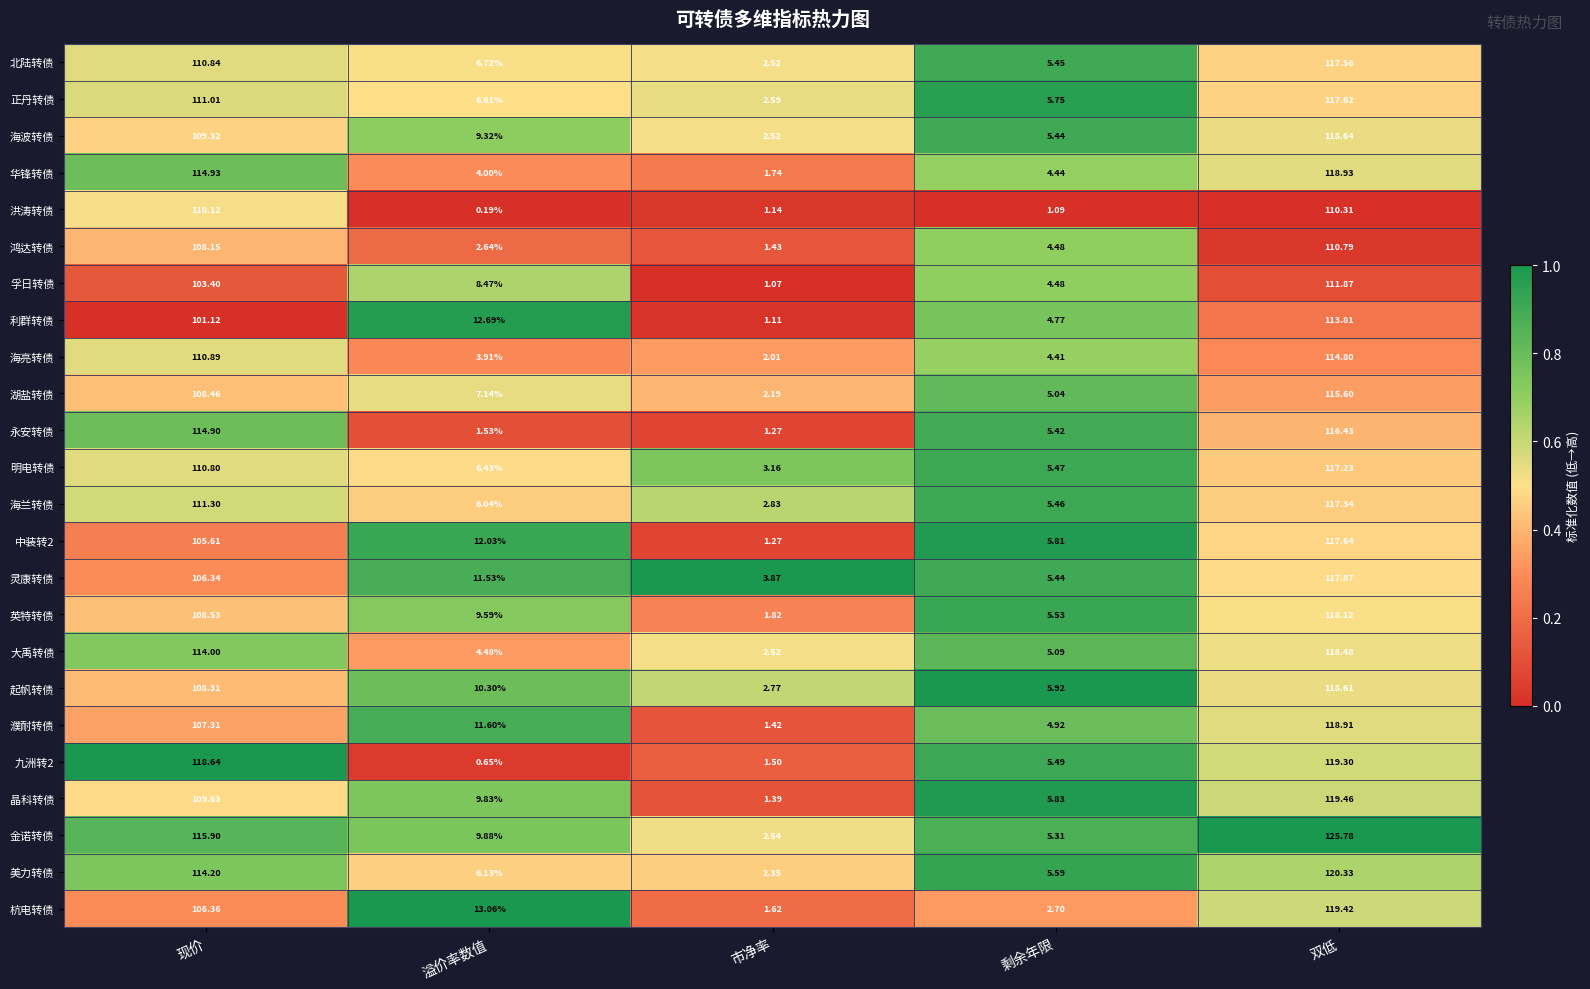

Where does the 北陆转债 series first go above 6?

现价